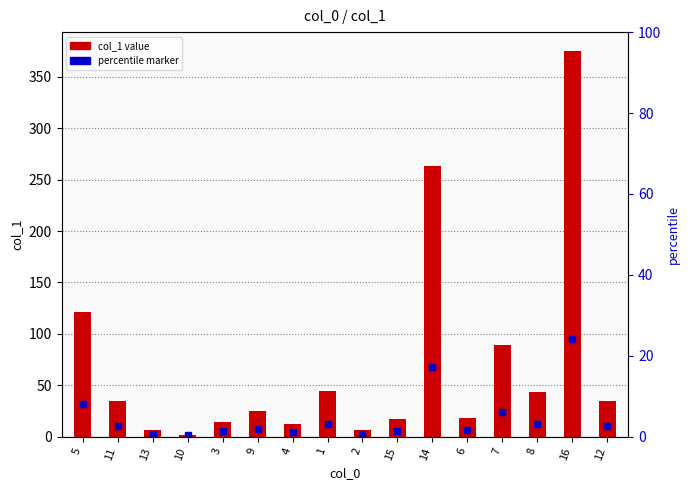

What is the value of the 1st bar from the left?

121.2